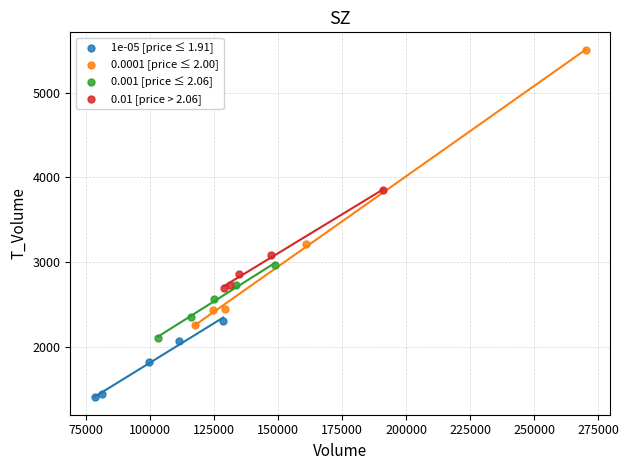

Which series contains the lowest Y value?

1e-05 [price ≤ 1.91]